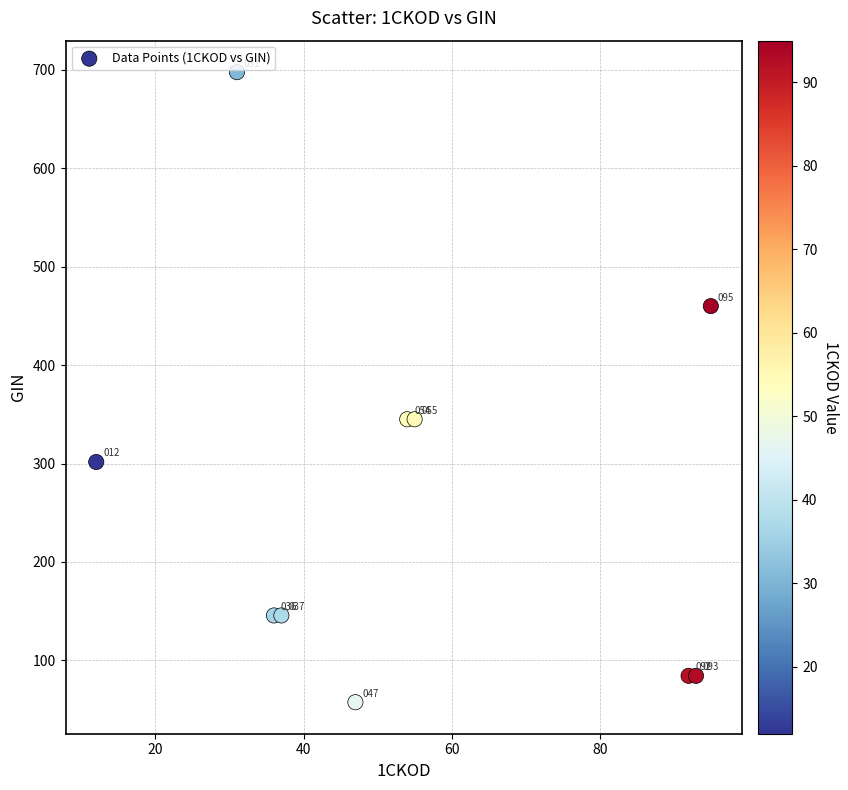

What Y value in the scatter plot is closest to 377?

345.0